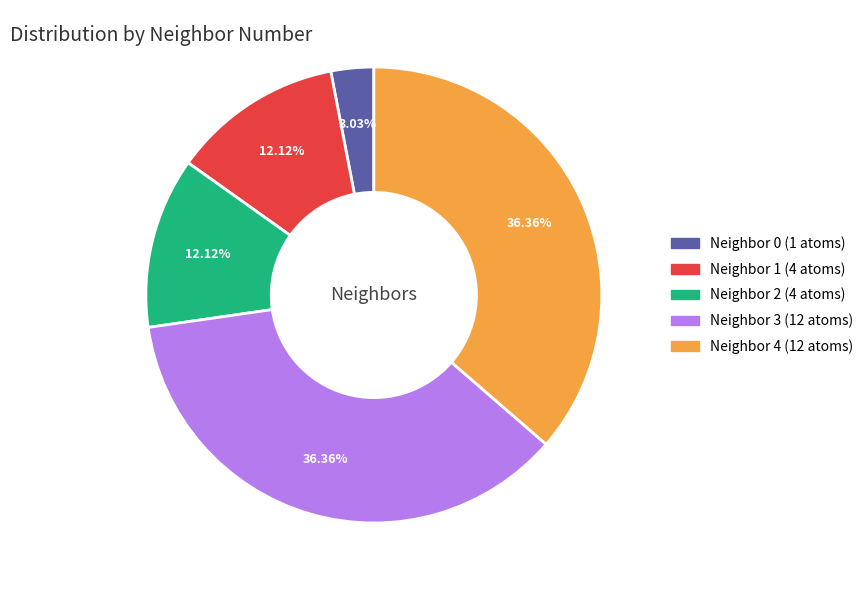

Is there a majority slice in this chart?

No